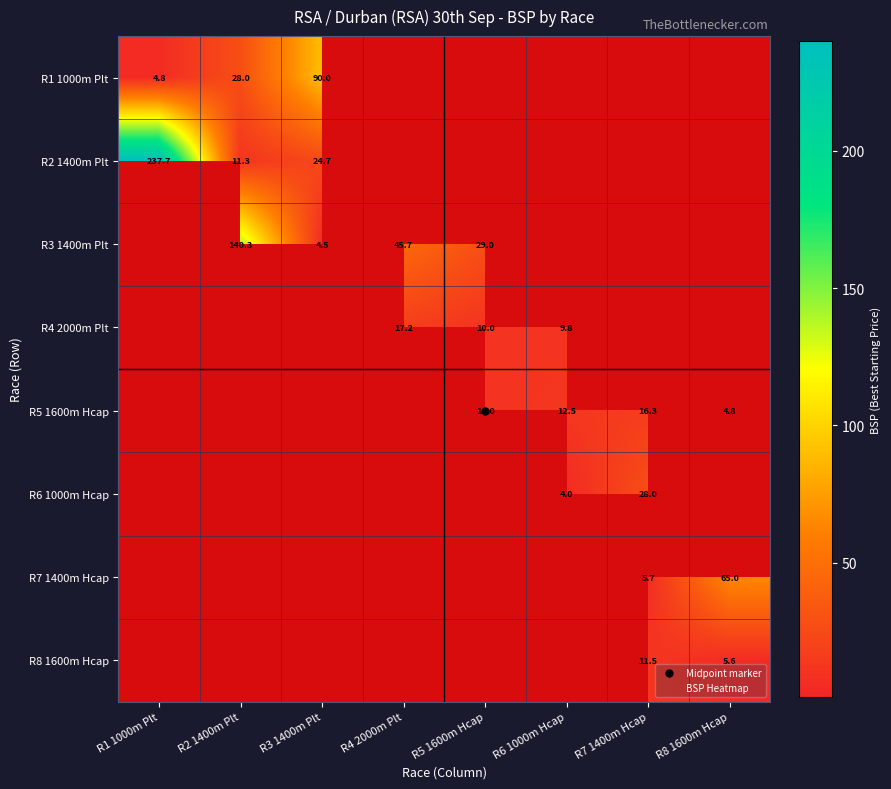

Which has a higher value, R6 1000m Hcap or R5 1600m Hcap?

R6 1000m Hcap